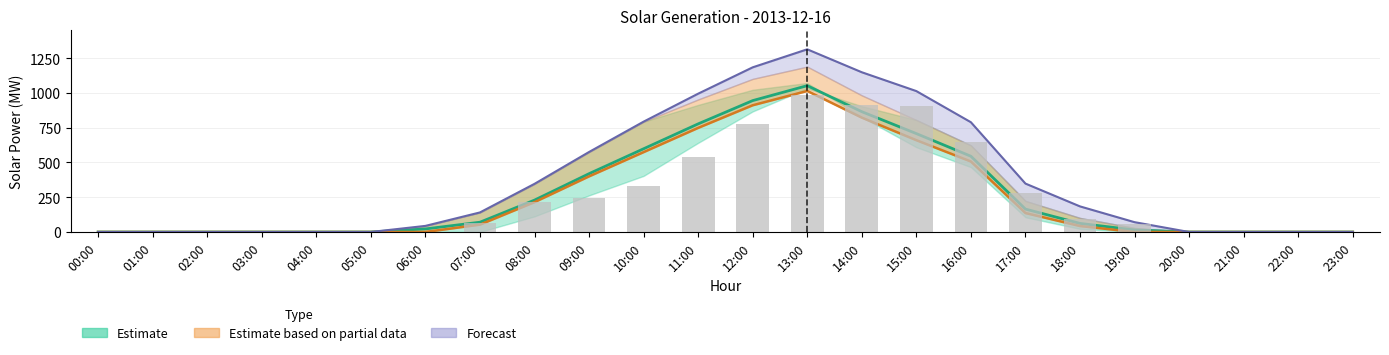

Which label corresponds to the smallest value in the chart?

00:00